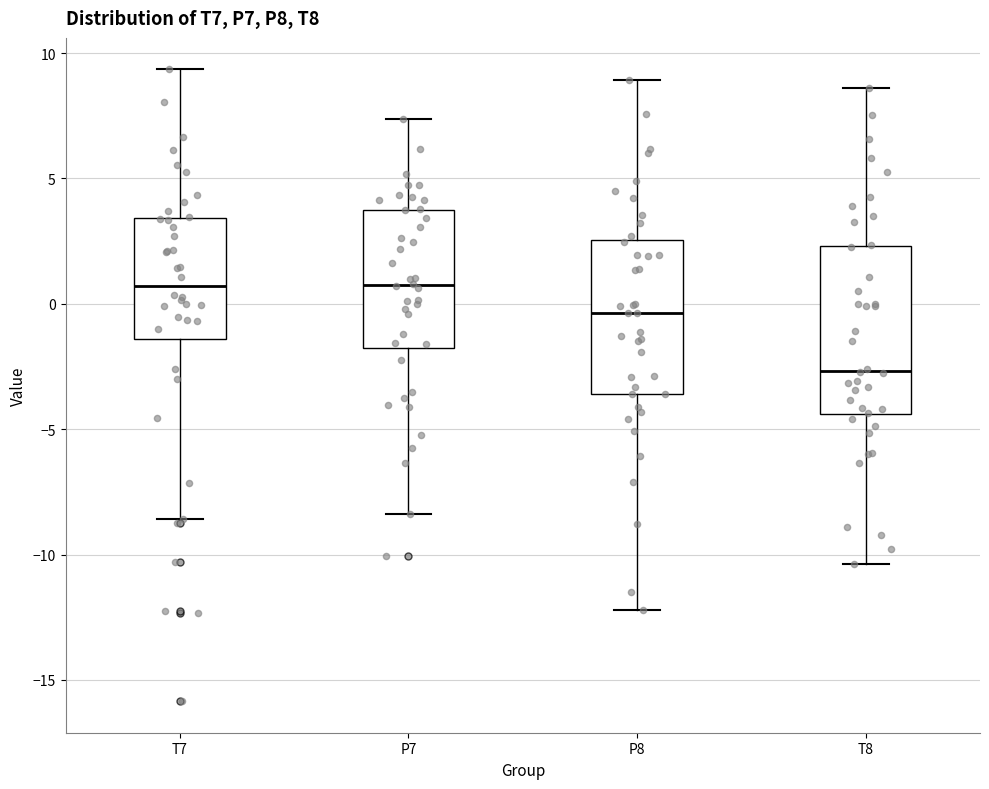

Reading left to right, transcribe this box plot: for each box, give where its median line is, the range the box spans, and where its two whiskers end, as read against the y-axis. The values are not printed on the chart, so give them approximately, as read against the axis.

T7: median 0.5, box -1.5 to 3.5, whiskers -8.5 to 9.5
P7: median 1.0, box -1.5 to 3.5, whiskers -8.5 to 7.5
P8: median -0.5, box -3.5 to 2.5, whiskers -12.0 to 9.0
T8: median -2.5, box -4.5 to 2.5, whiskers -10.5 to 8.5